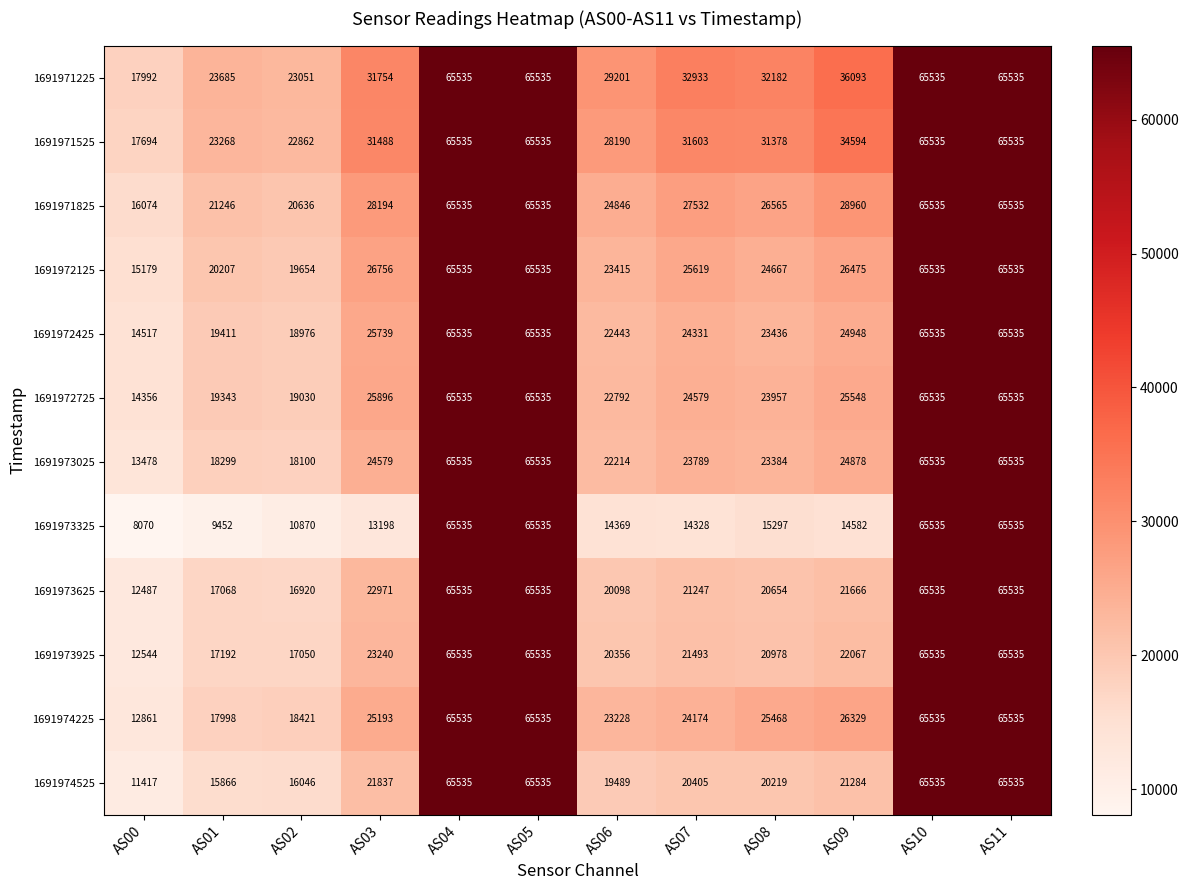

Rank the series at AS06 from lowest to highest value.

1691973325, 1691974525, 1691973625, 1691973925, 1691973025, 1691972425, 1691972725, 1691974225, 1691972125, 1691971825, 1691971525, 1691971225